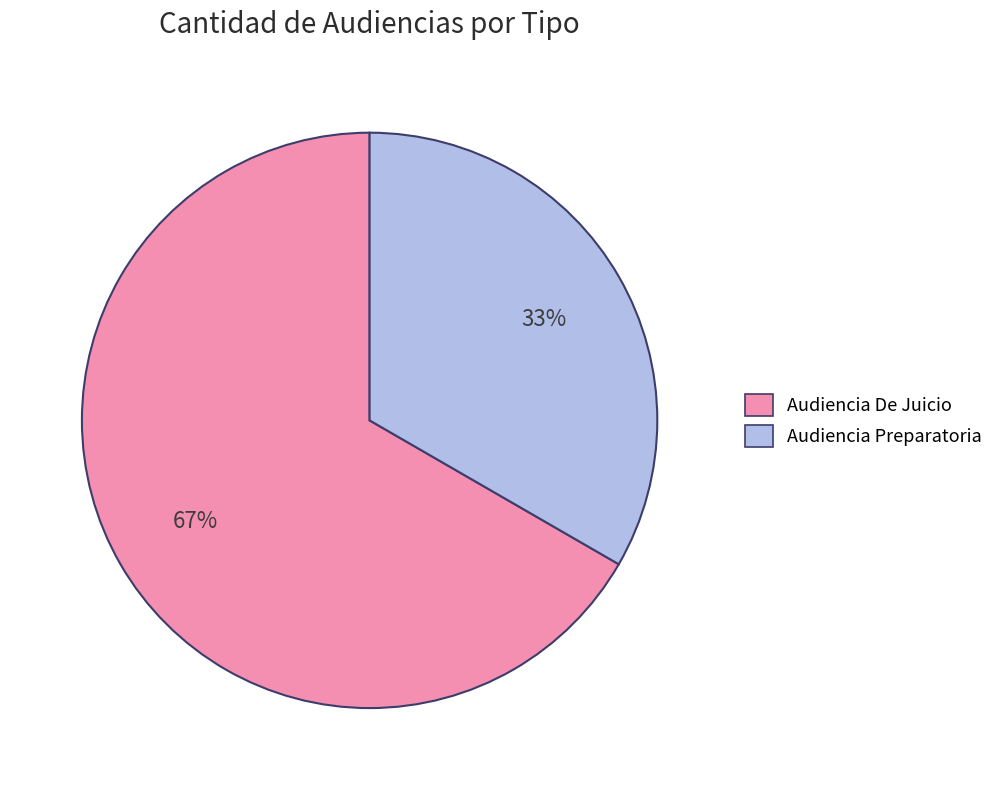

Is it true that Audiencia Preparatoria is 25% of the pie?

False